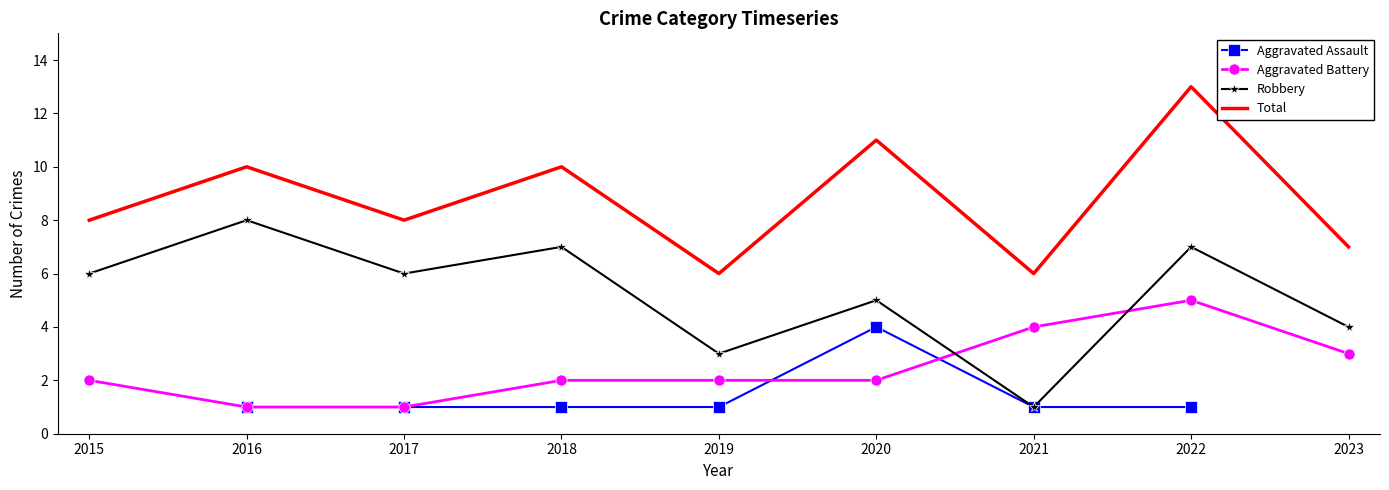

What is the value of the Robbery point at the 4th from the left?

7.0